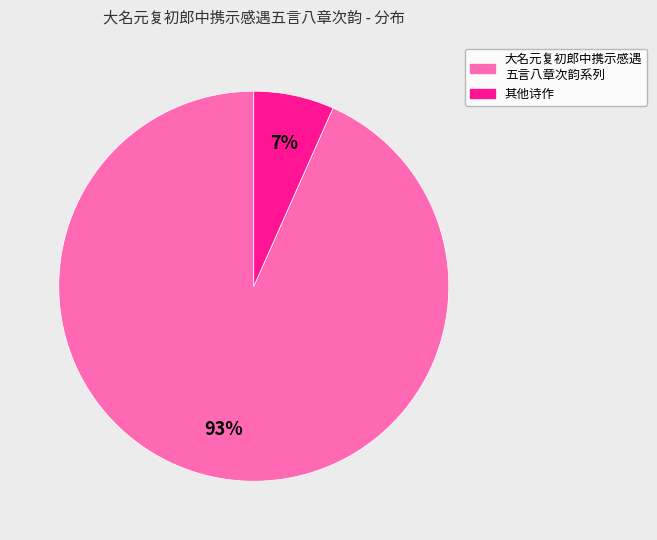

Is there any slice that represents more than half of the pie?

Yes